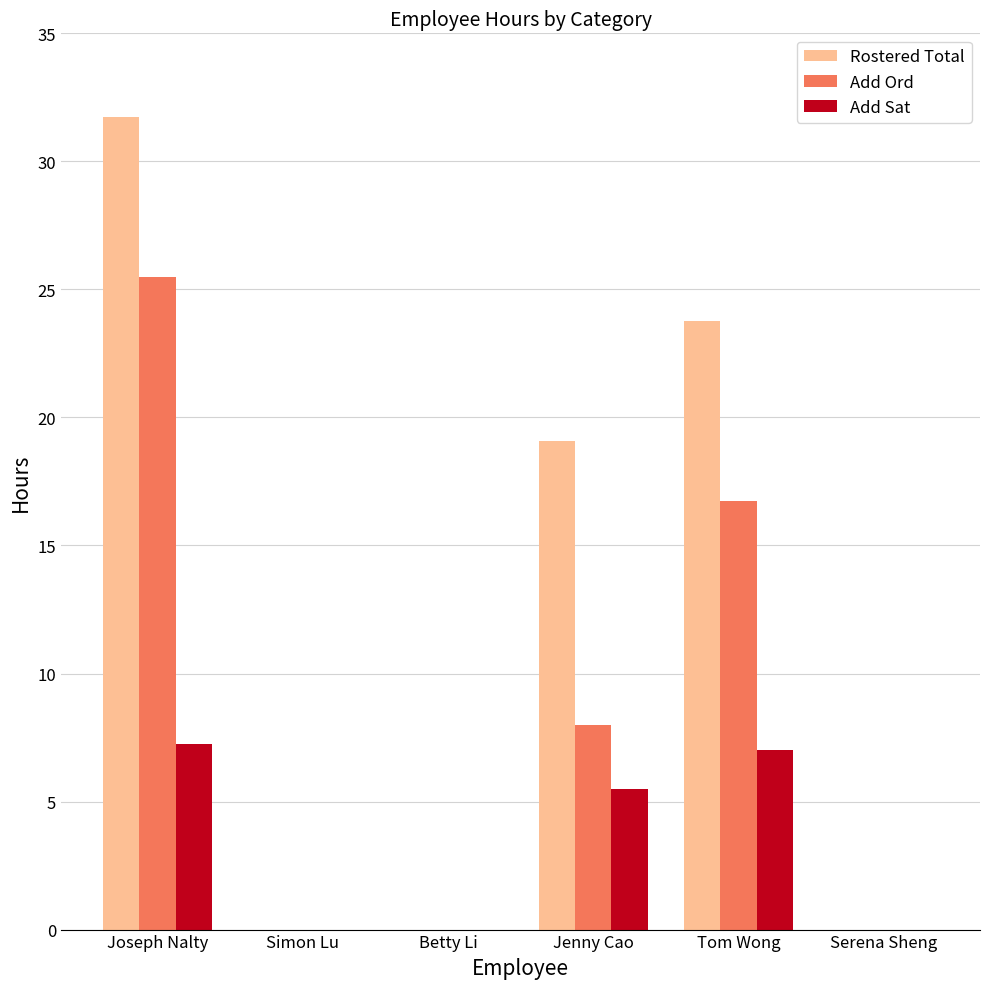

What is the sum of the Add Ord values at Serena Sheng and Tom Wong?

16.8